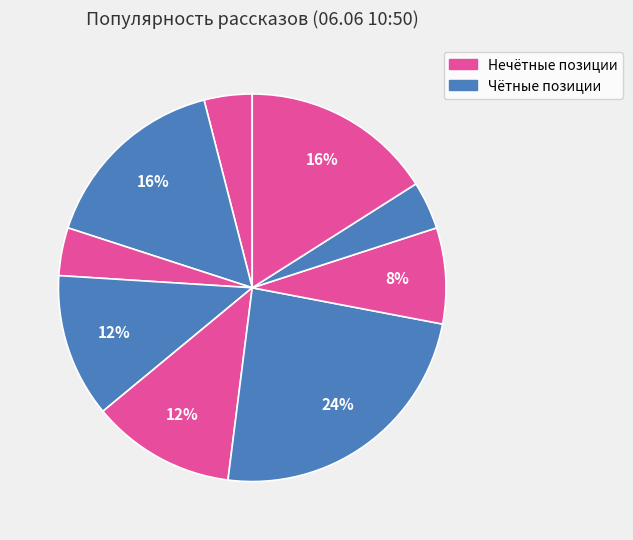

How many slices are in this pie chart?

9